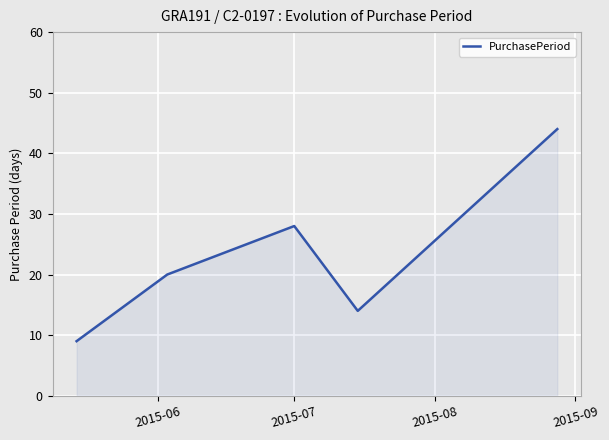

Does the chart display data point markers on the line(s)?

No